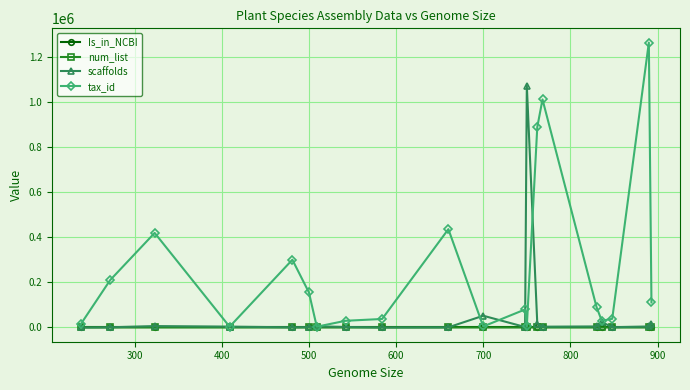

True or false: tax_id has more than 2 points higher than both neighbors.

True